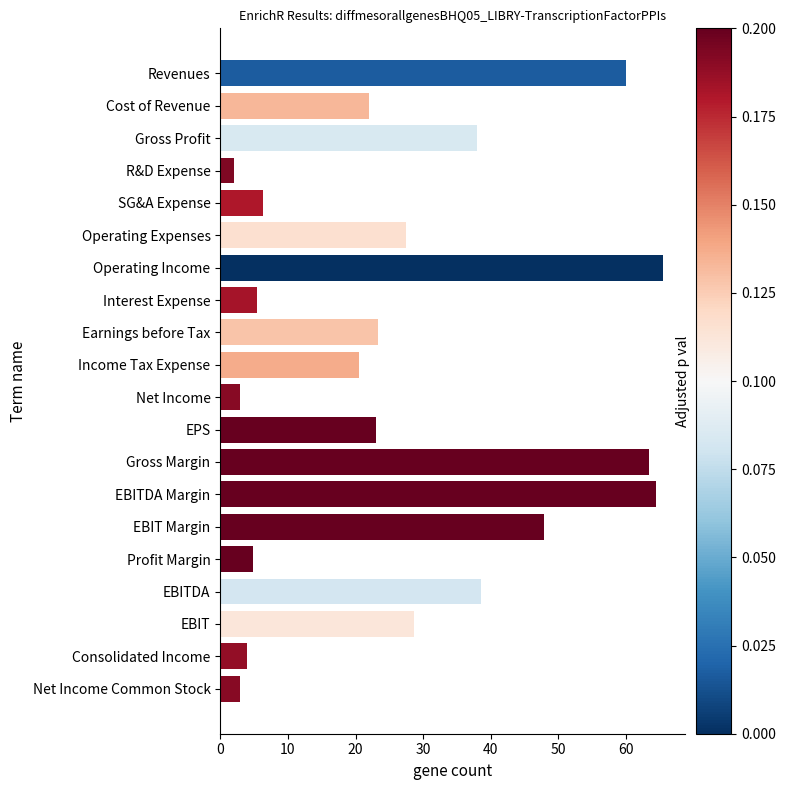

What is the difference between the maximum and minimum values?

63.4